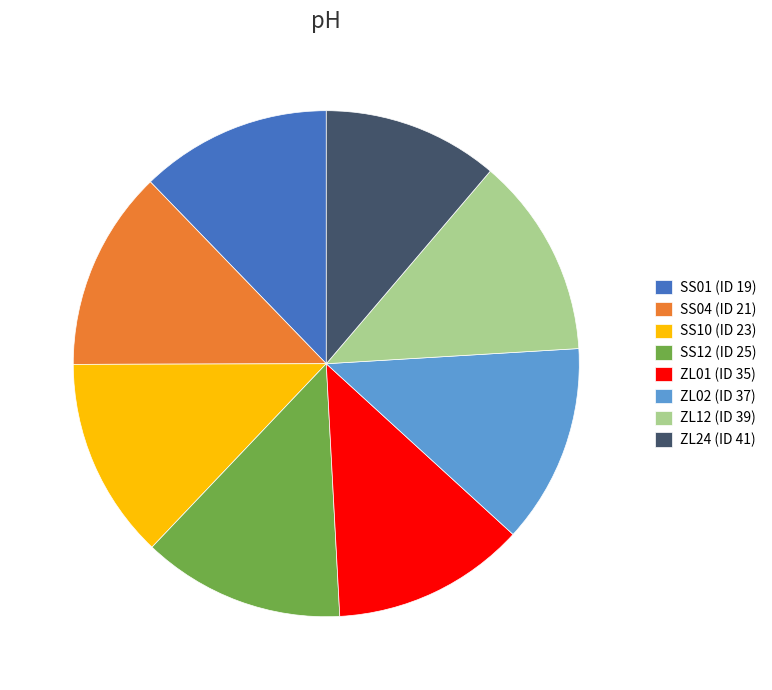

What is the smallest slice in the pie chart?

ZL24 (ID 41)